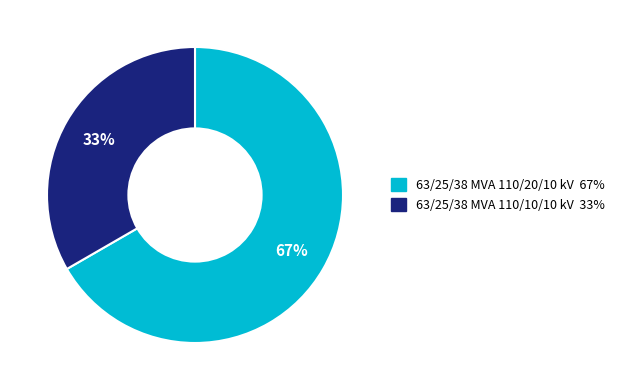

Do 63/25/38 MVA 110/10/10 kV and 63/25/38 MVA 110/20/10 kV together represent more than half of the pie?

Yes